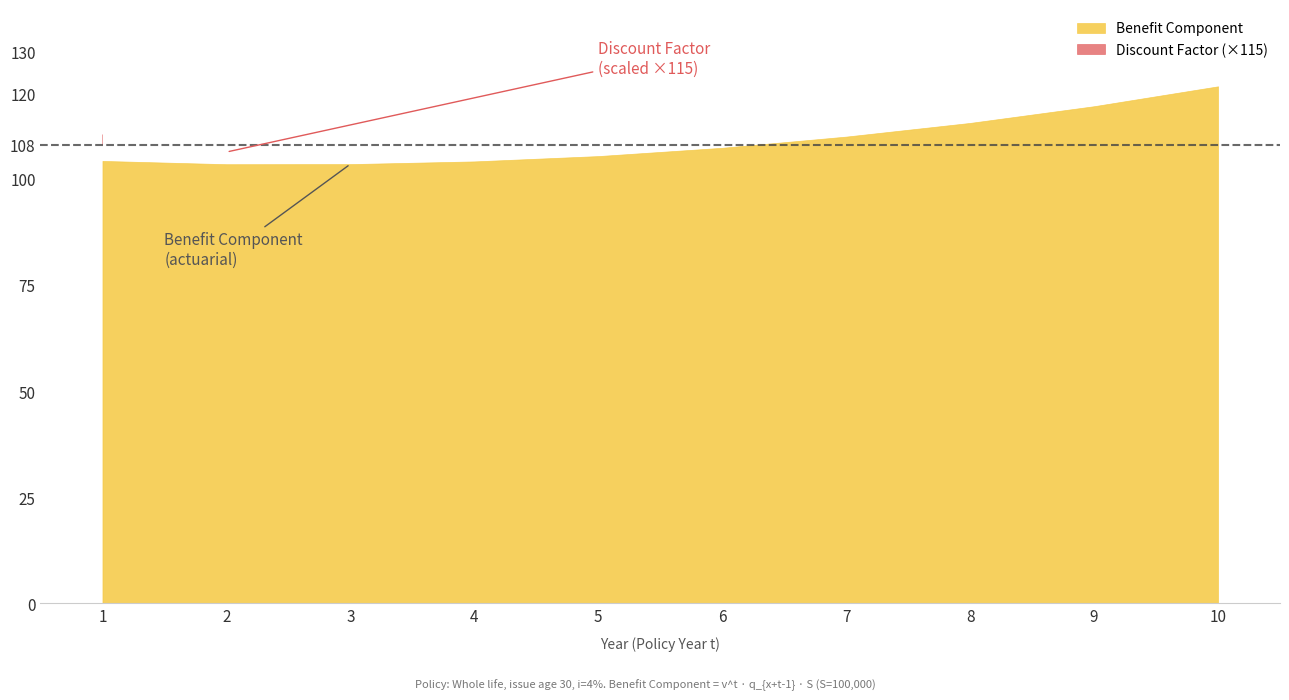

How many lines are shown in the chart?

2